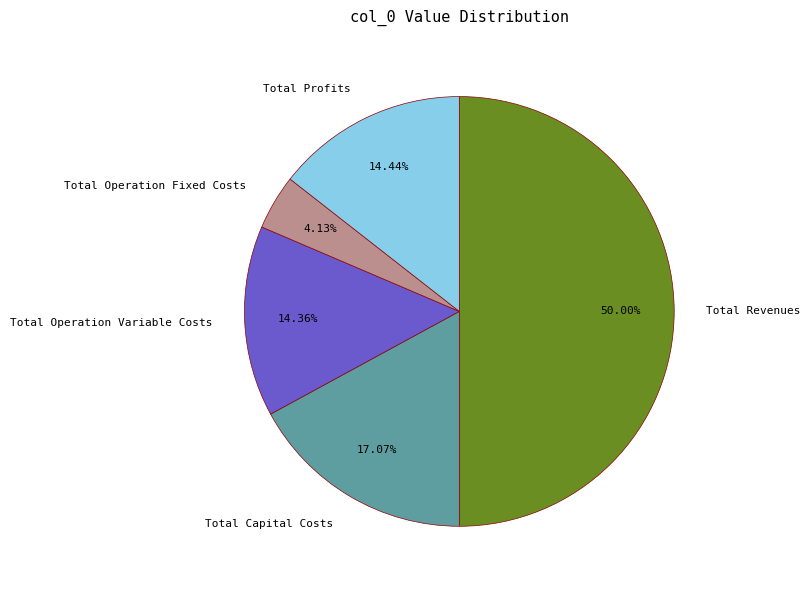

Do Total Profits and Total Operation Variable Costs together represent more than half of the pie?

No